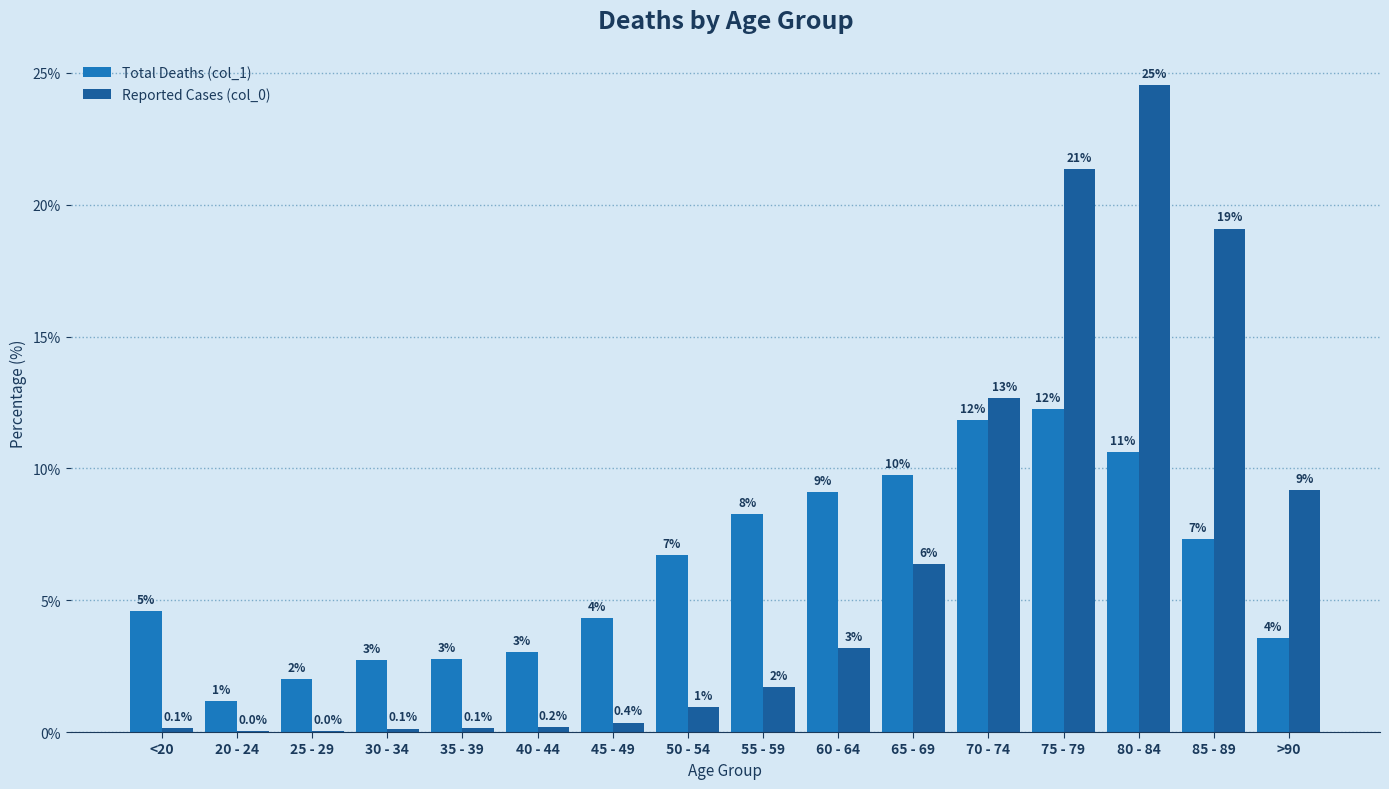

True or false: col_0 has a value of 0.2 at 45 - 49.

False